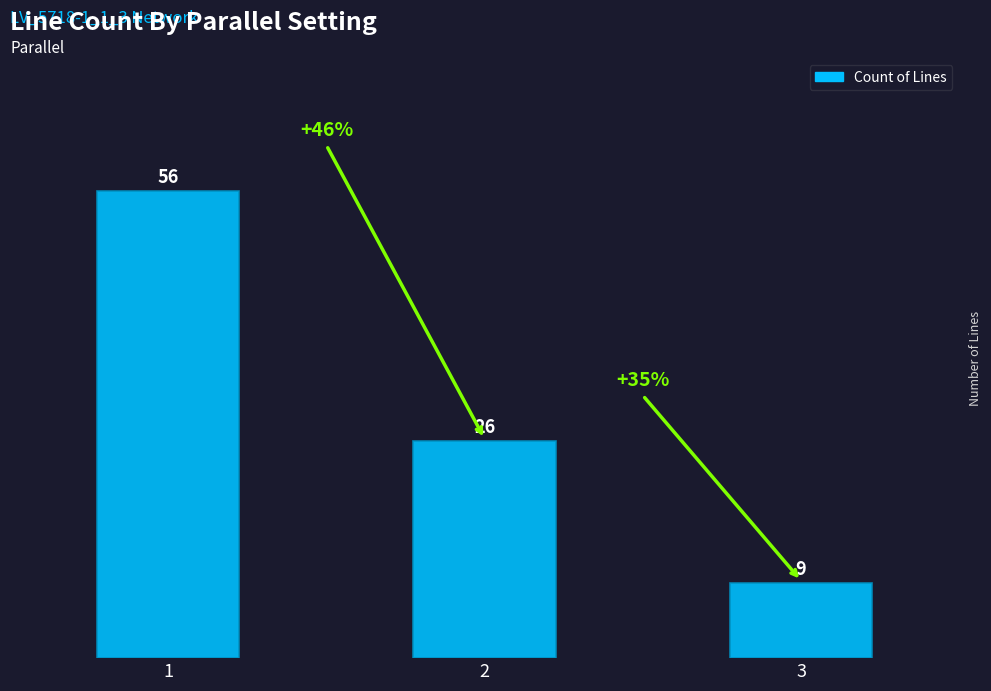

Which label corresponds to the smallest value in the chart?

3